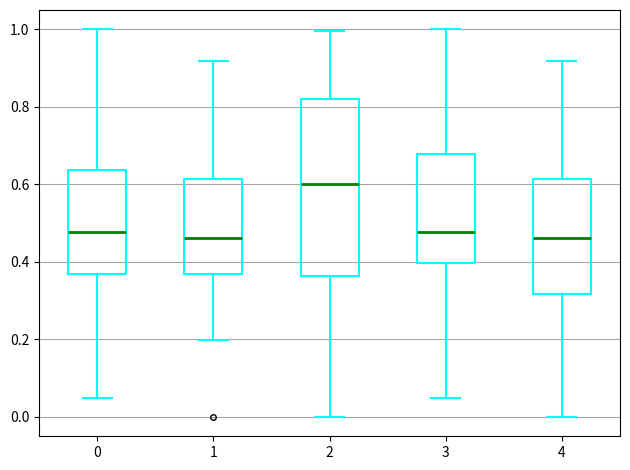

Comparing the boxes themselves (not the whiskers), which one is the tallest?

2